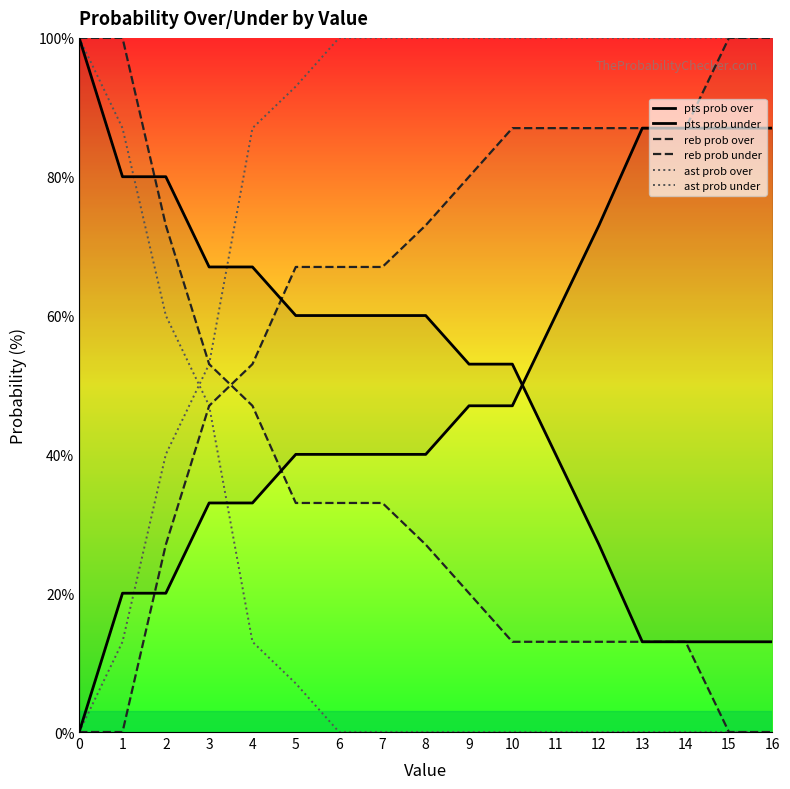

Where is ast prob under nearest to the value 50?

3